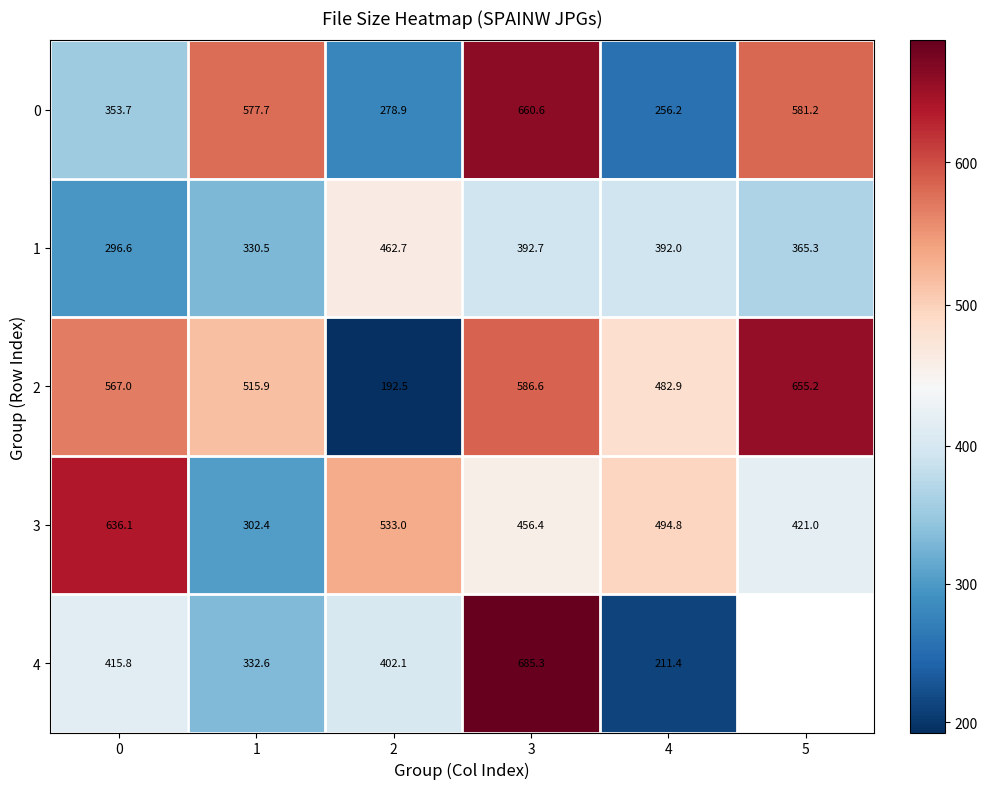

Where does the 1 series first go above 392?

2